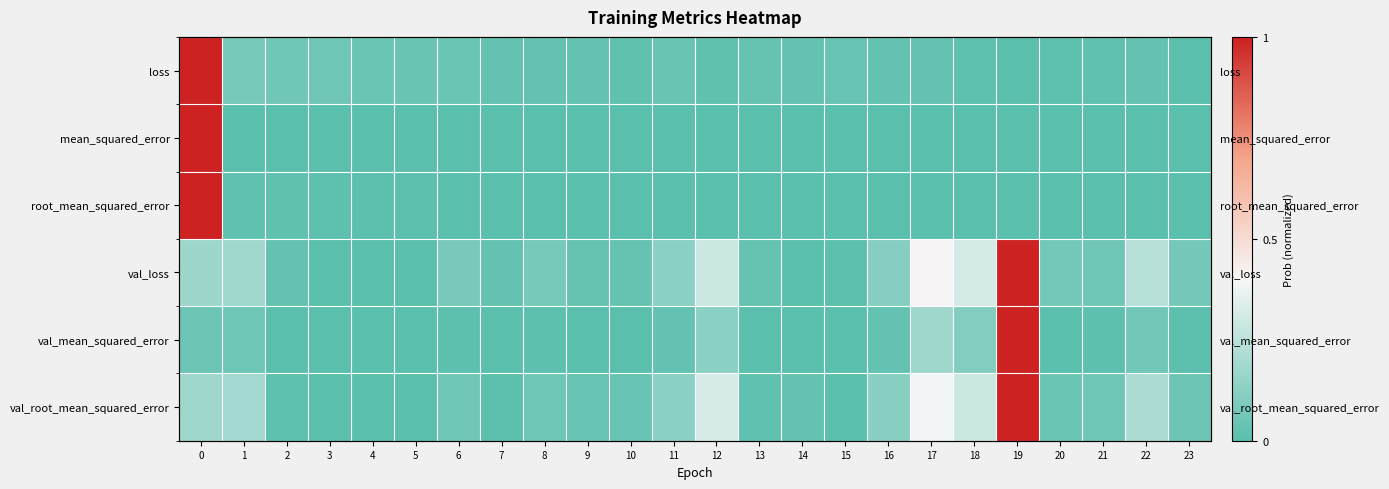

What is the sum of all val_root_mean_squared_error values?

3.2